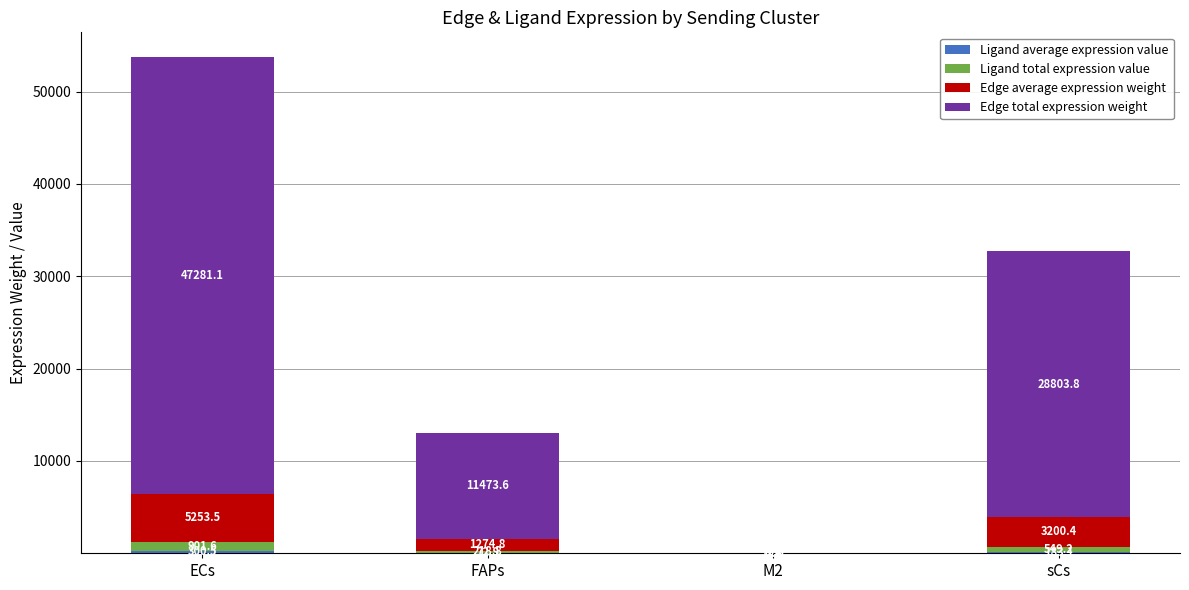

At which category is the sum across all series the highest?

ECs